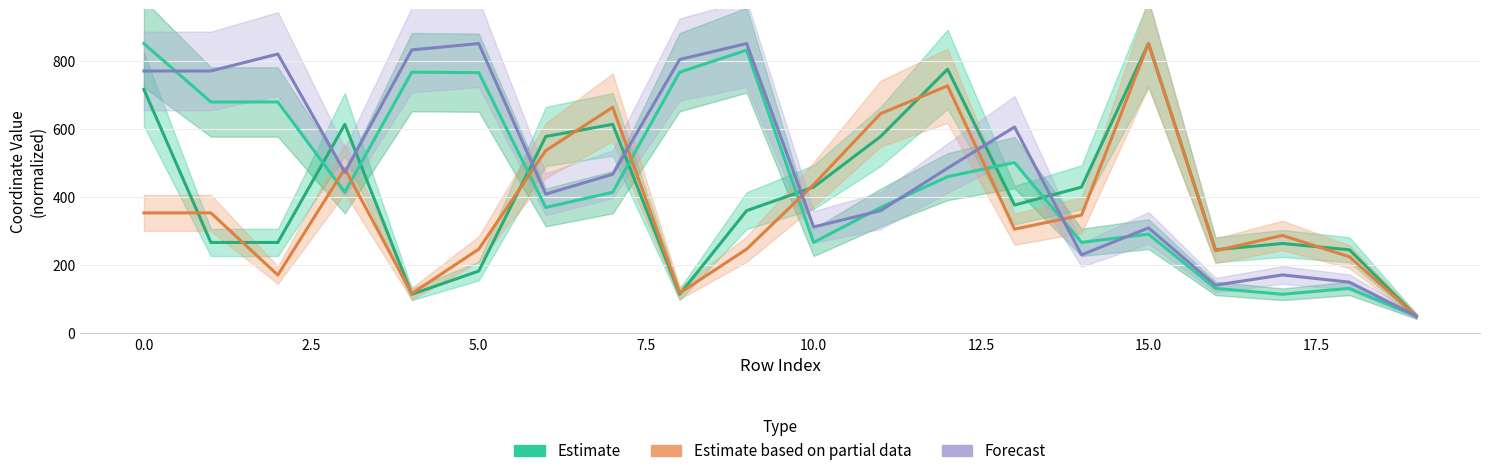

Is the value of Forecast (y1) at 17 greater than the value of Estimate (y0) at 12?

No